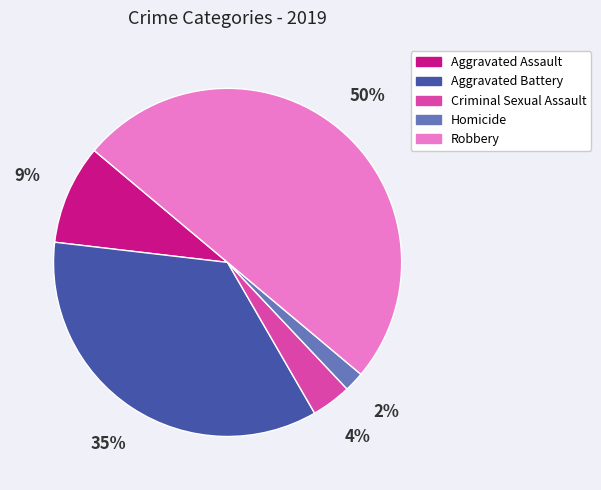

Which slice is the smallest?

Homicide